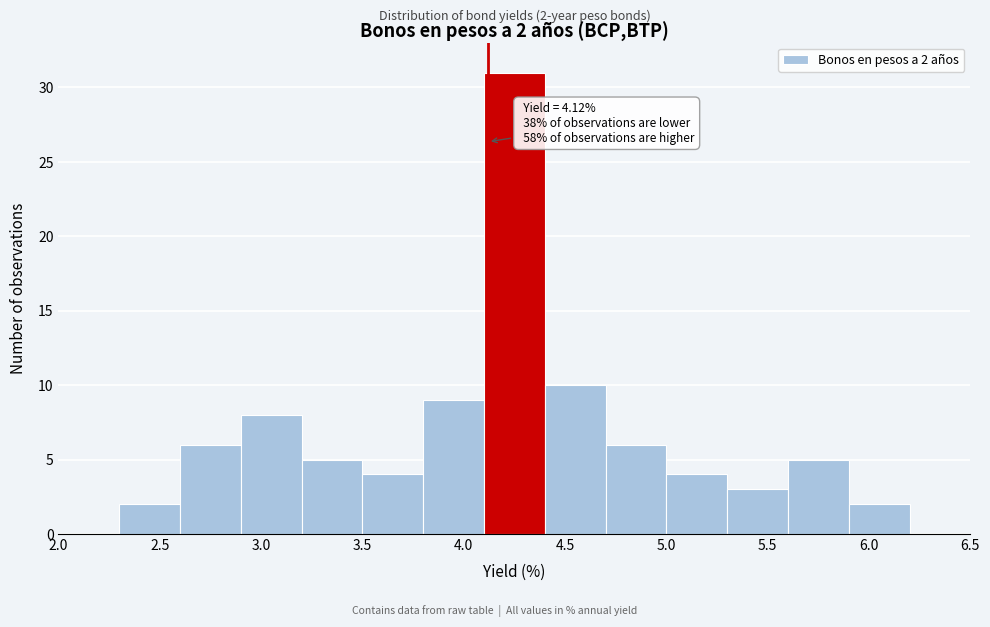

Which range on the x-axis has the tallest bar?

4.1 to 4.4